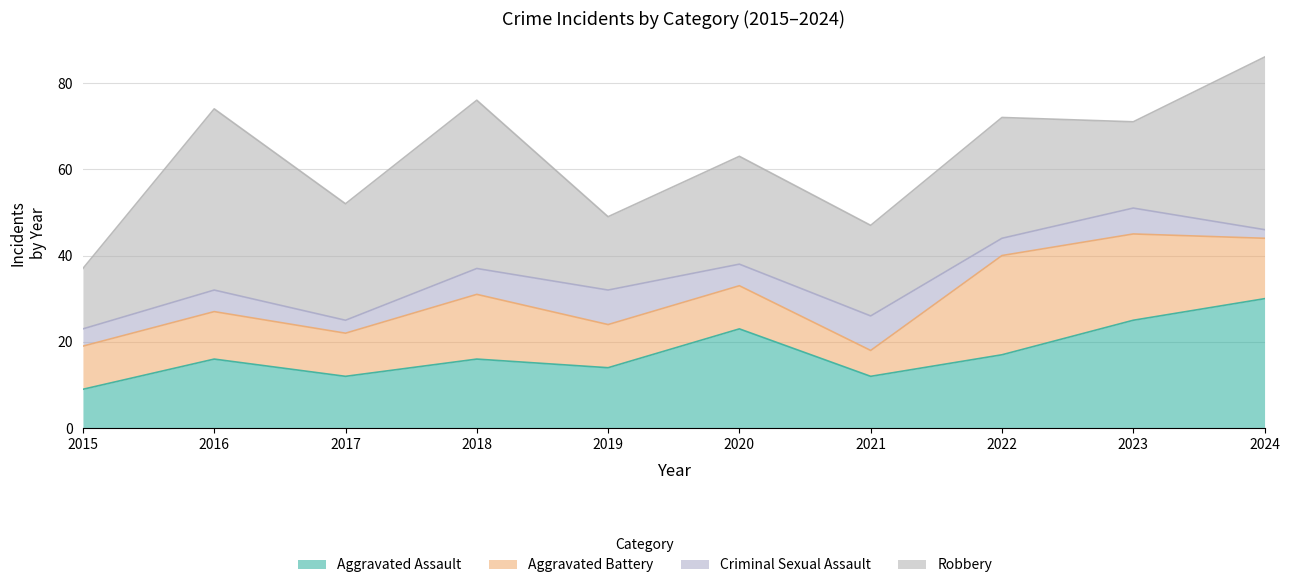

Which category has the highest value in the Robbery series?

2016